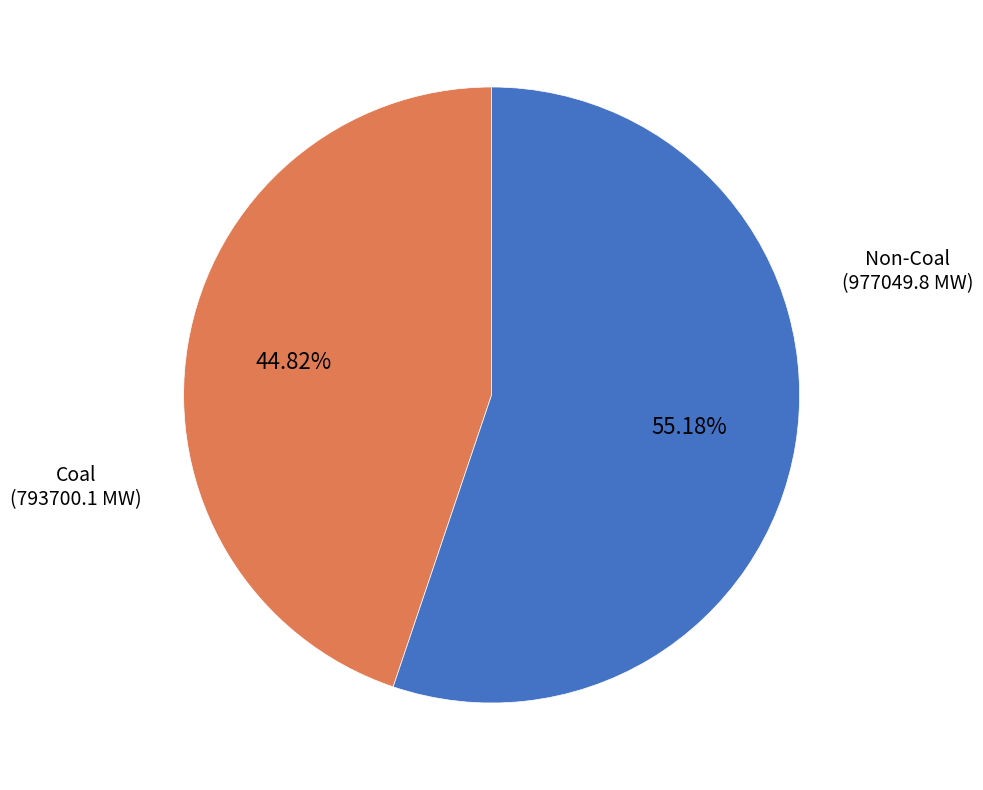

Is there a majority slice in this chart?

Yes